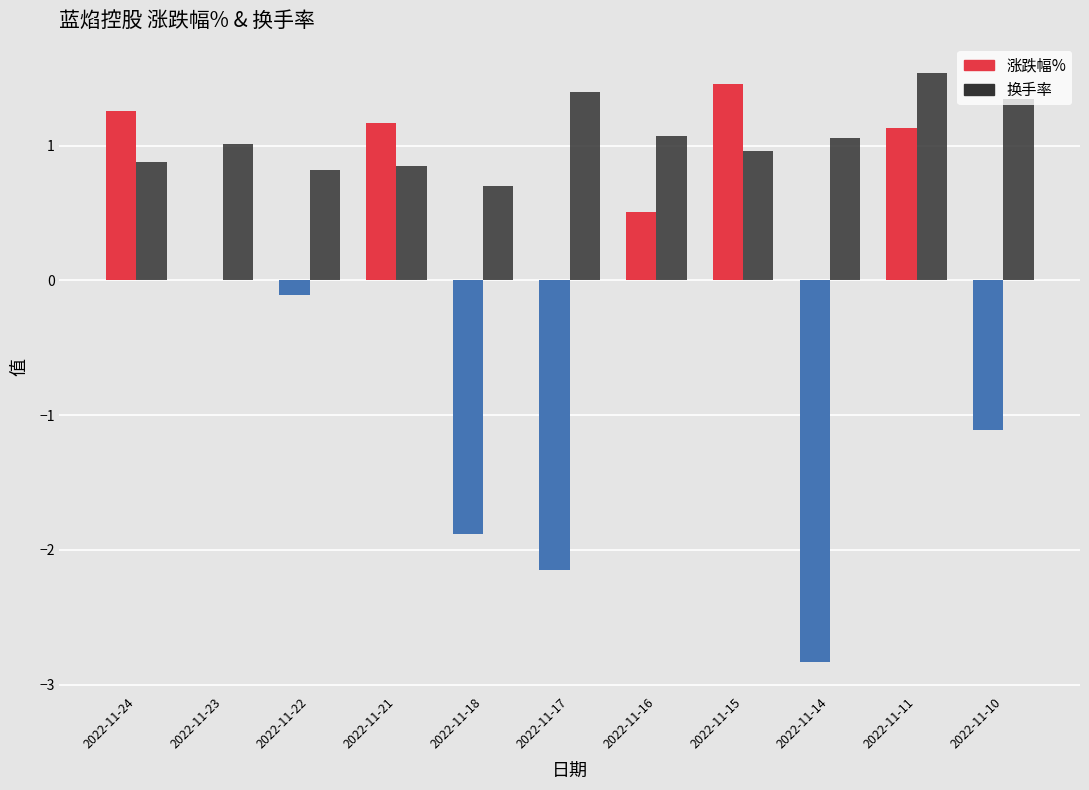

Is the value of 换手率 at 2022-11-15 greater than the value of 涨跌幅% at 2022-11-21?

No